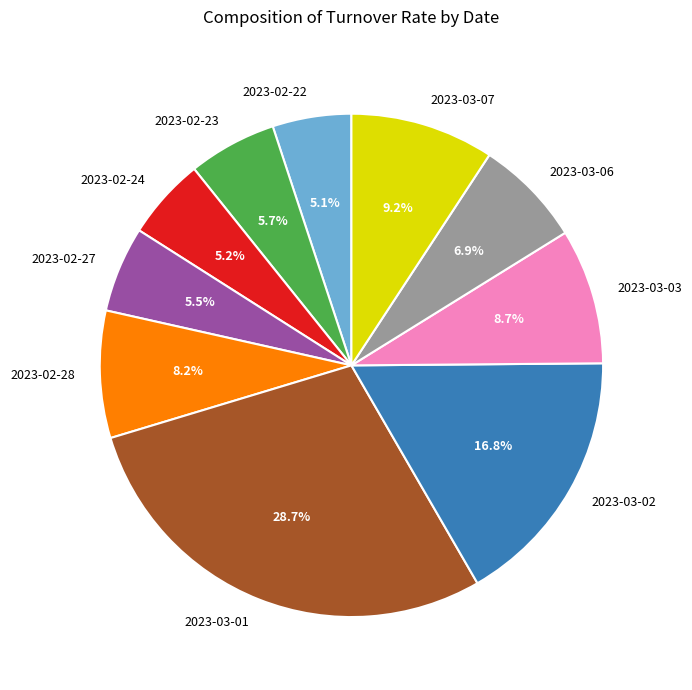

How many segments does this pie chart have?

10